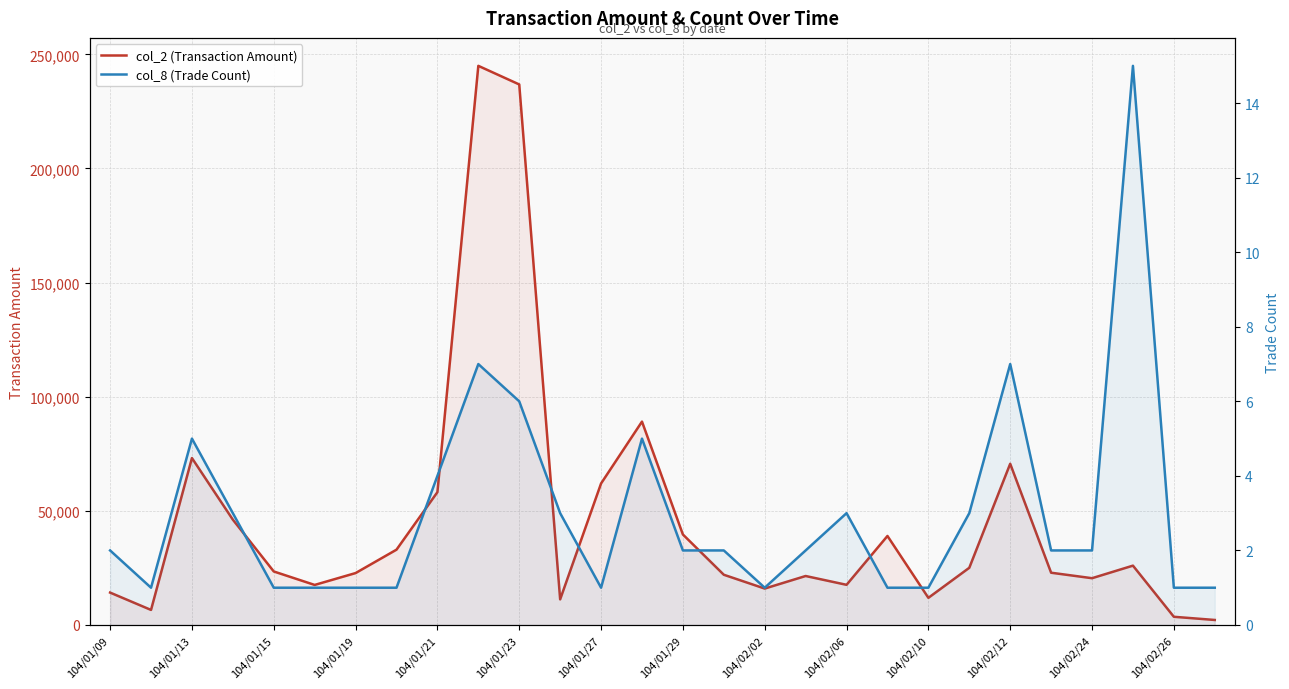

Reading left to right, list all the values displayed in this chart.

col_2 (Transaction Amount): 14200	6600	73130	46140	23450	17550	22750	33000	58200	244950	236800	11230	62000	89100	39650	22010	15960	21460	17600	39000	11900	25060	70630	22900	20500	26000	3600	2200
col_8 (Trade Count): 2	1	5	3	1	1	1	1	4	7	6	3	1	5	2	2	1	2	3	1	1	3	7	2	2	15	1	1